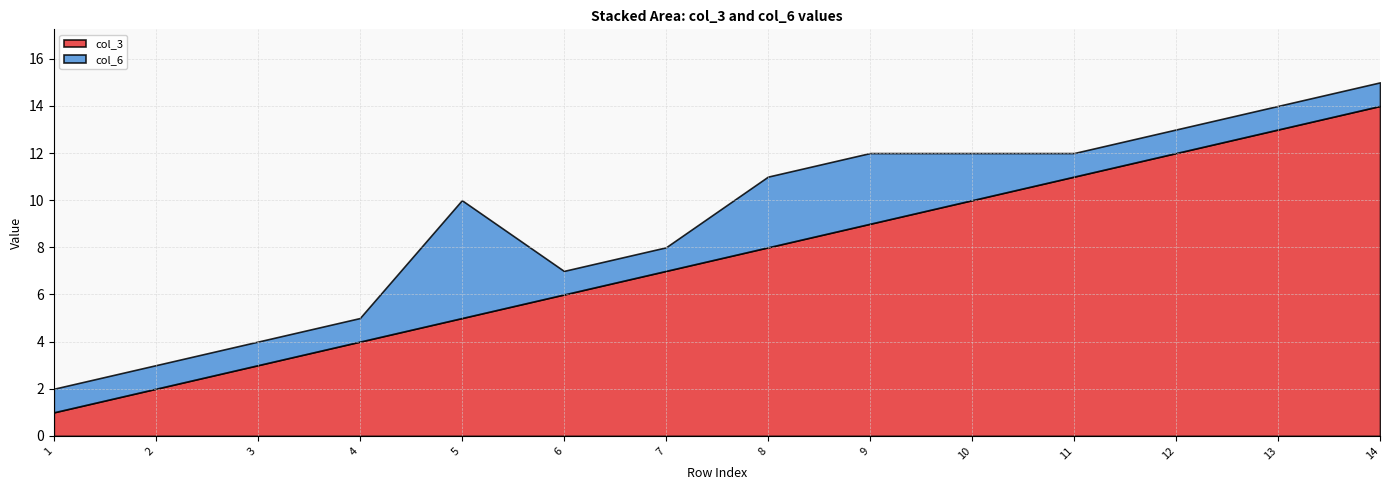

What is the sum of all col_6 values?

23